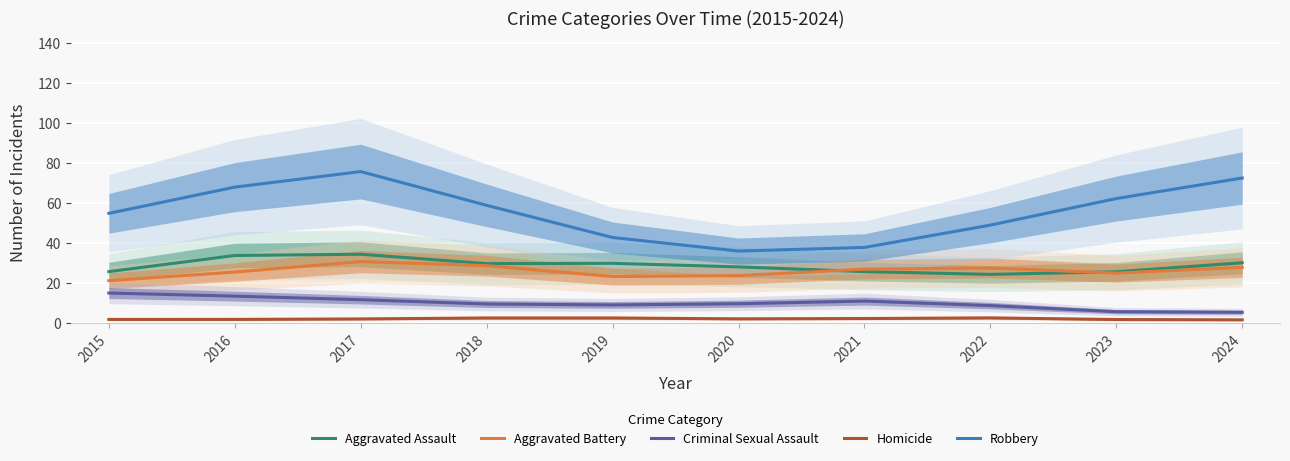

At which category is the sum across all series the highest?

2017